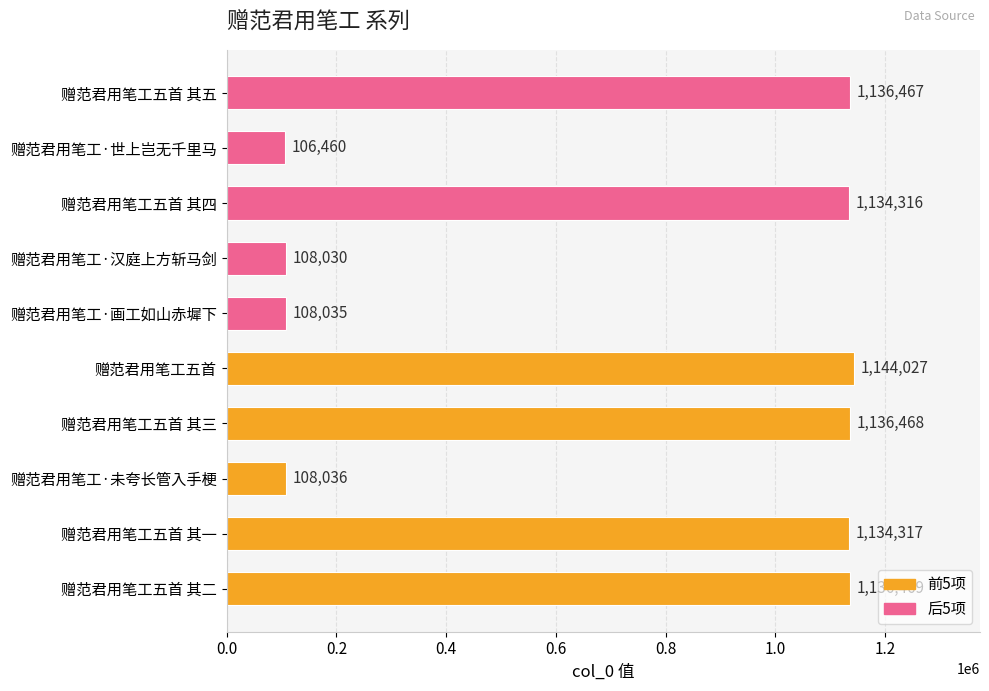

Reading top to bottom, what are all the values shown in this chart?

1136467	106460	1134316	108030	108035	1144027	1136468	108036	1134317	1136469